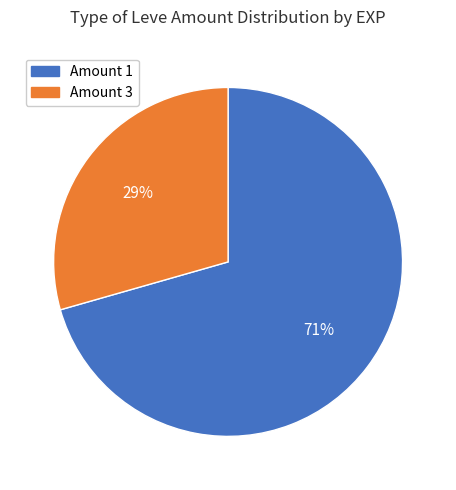

To the nearest percent, what is the average slice percentage?

50%